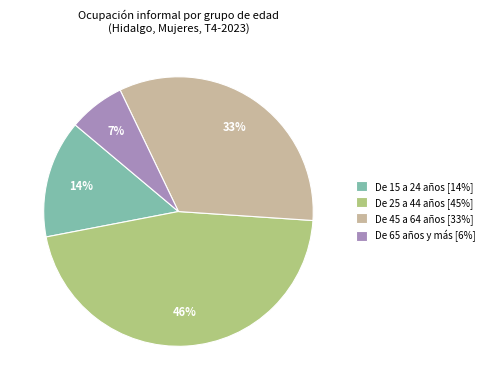

Approximately how many times larger is the value at De 15 a 24 años compared to De 45 a 64 años?

0.4